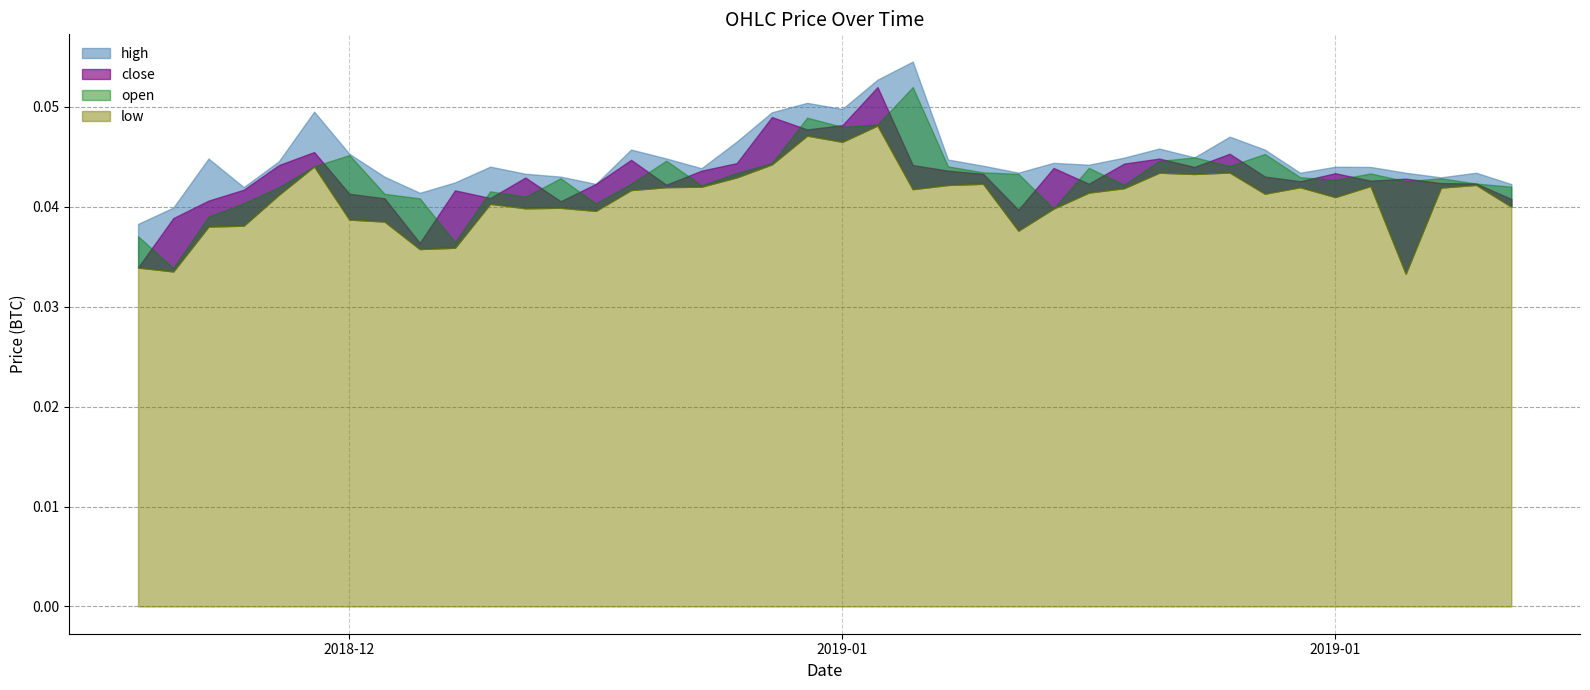

What are all the series names shown in the legend?

high, close, open, low